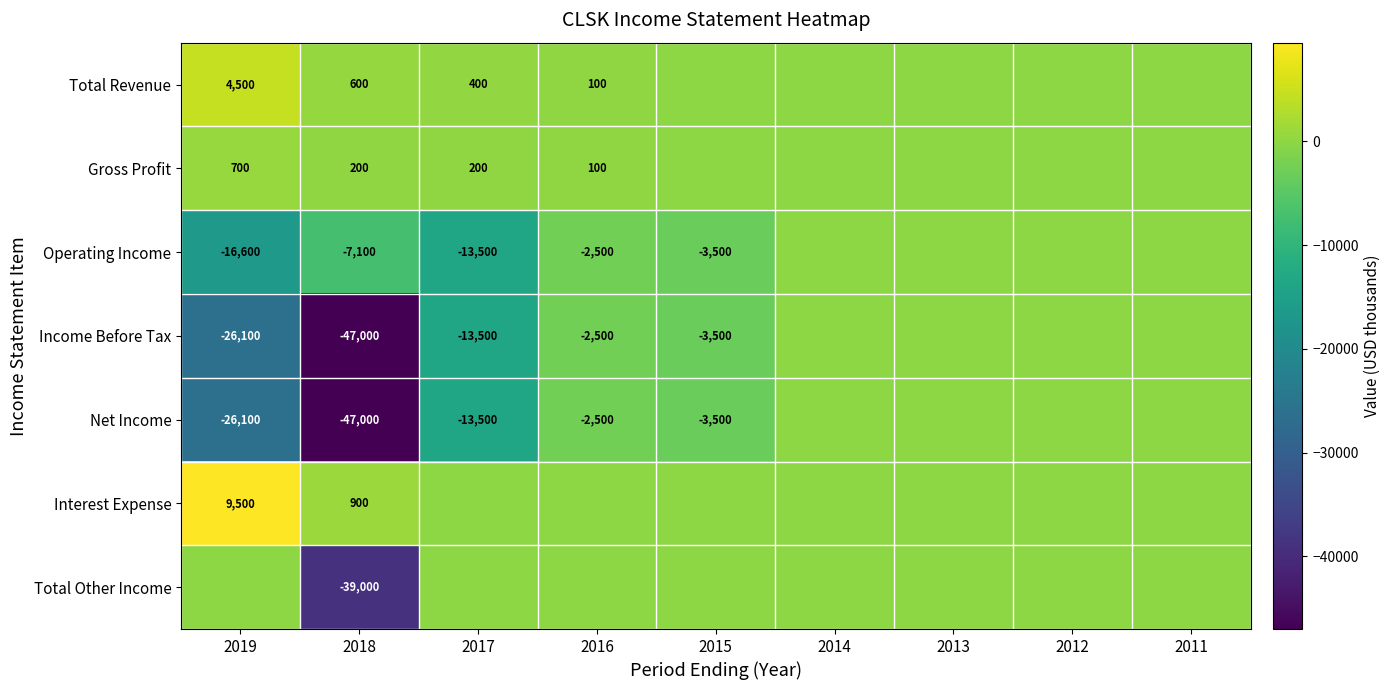

Is it true that Interest Expense equals 900 at 2018?

True